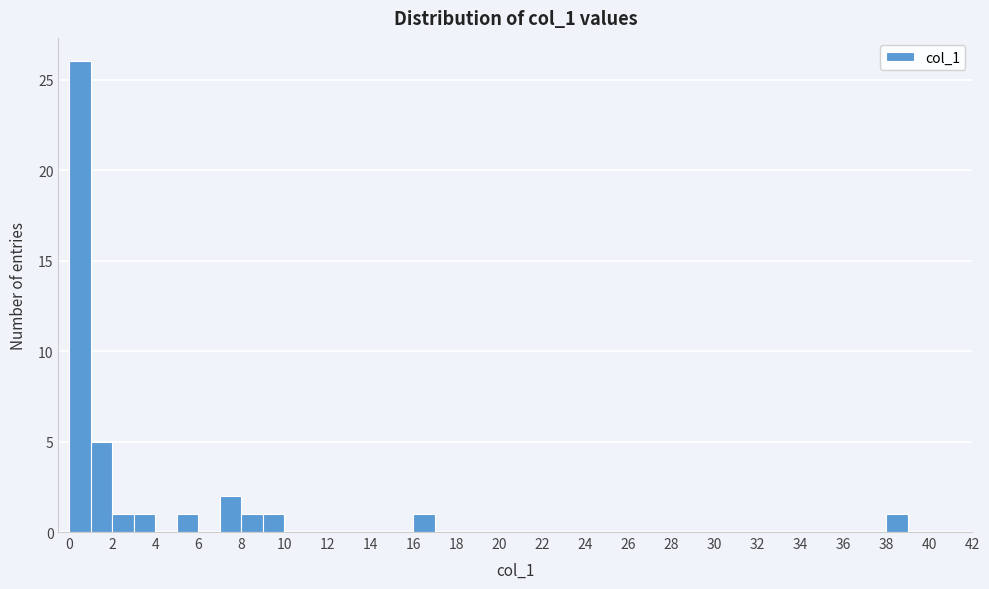

Reading left to right, list every bar in this chart as the range it spans on the x-axis followed by its height. The values are not printed on the chart, so give them approximately, as read against the axis.

0 to 1: 26
1 to 2: 5
2 to 3: 1
3 to 4: 1
4 to 5: 0
5 to 6: 1
6 to 7: 0
7 to 8: 2
8 to 9: 1
9 to 10: 1
10 to 11: 0
11 to 12: 0
12 to 13: 0
13 to 14: 0
14 to 15: 0
15 to 16: 0
16 to 17: 1
17 to 18: 0
18 to 19: 0
19 to 20: 0
20 to 21: 0
21 to 22: 0
22 to 23: 0
23 to 24: 0
24 to 25: 0
25 to 26: 0
26 to 27: 0
27 to 28: 0
28 to 29: 0
29 to 30: 0
30 to 31: 0
31 to 32: 0
32 to 33: 0
33 to 34: 0
34 to 35: 0
35 to 36: 0
36 to 37: 0
37 to 38: 0
38 to 39: 1
39 to 40: 0